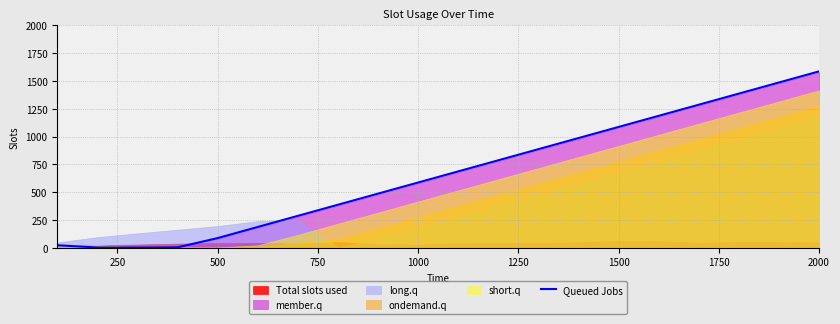

What is the greatest value displayed?

1586.7